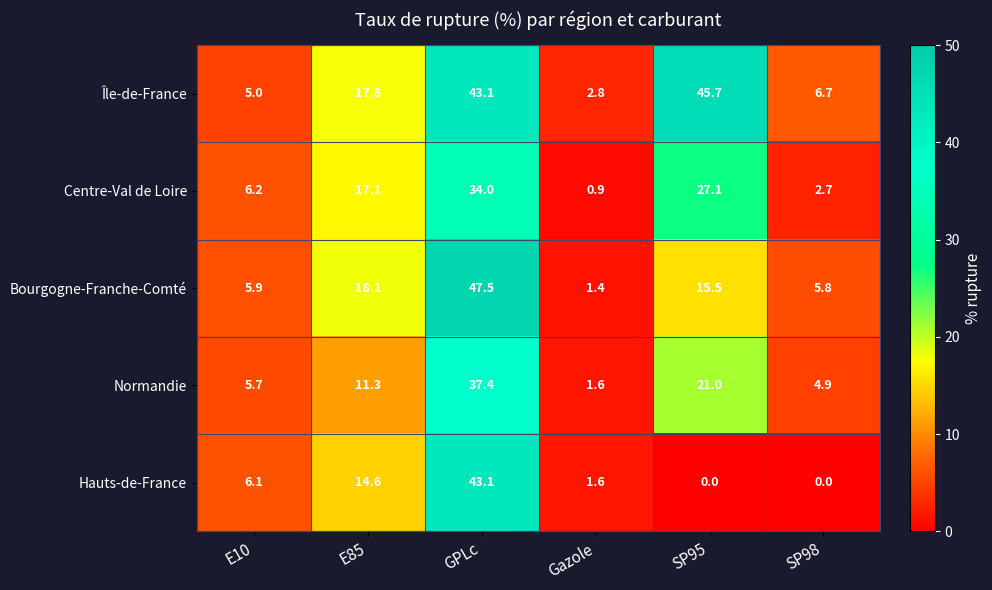

What is the greatest value displayed?

47.5